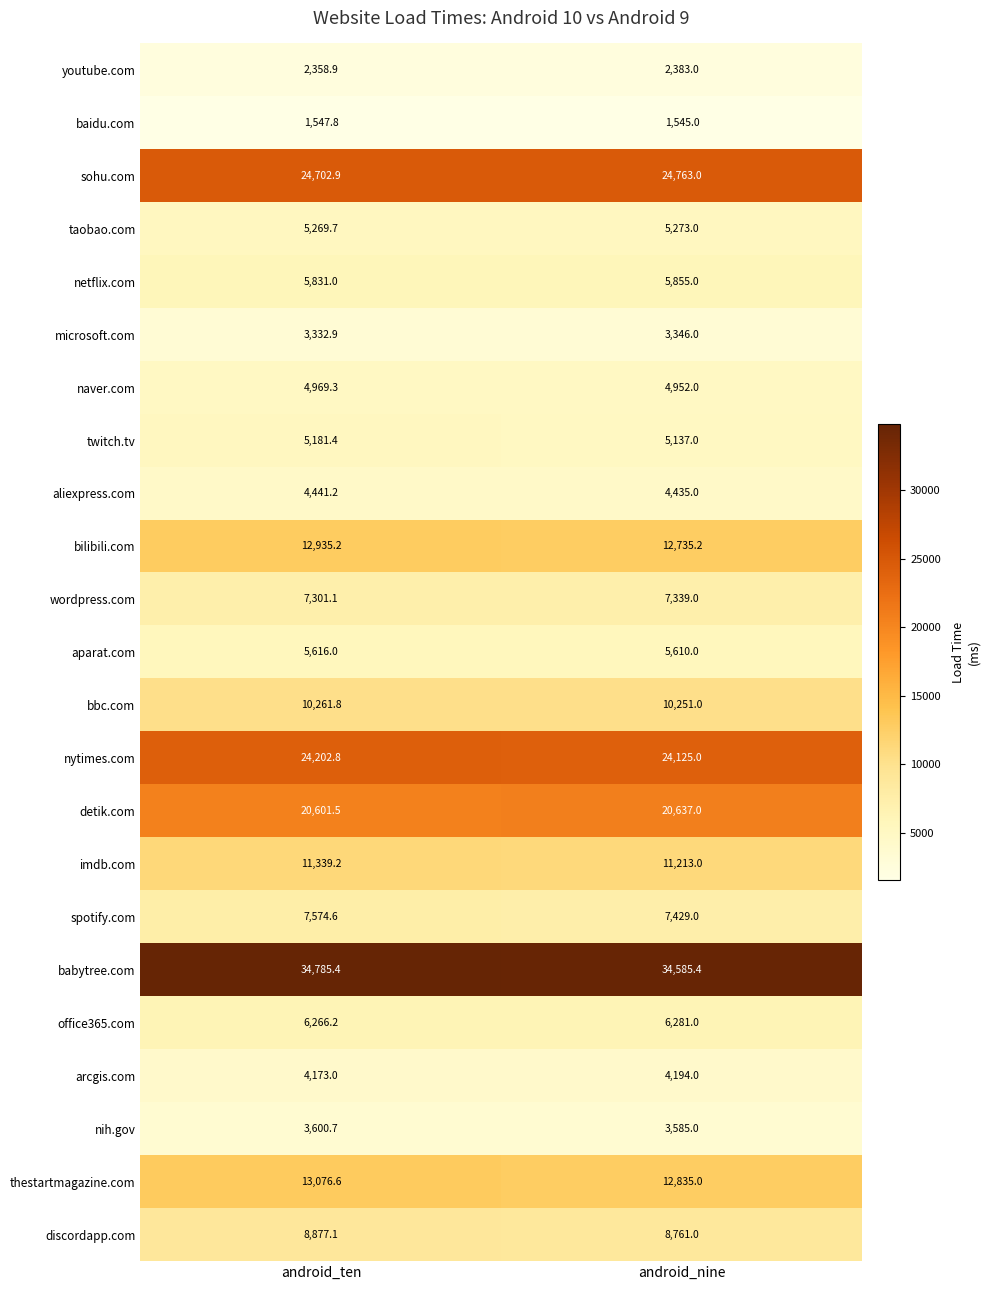

Which series has the largest range (max minus min)?

thestartmagazine.com